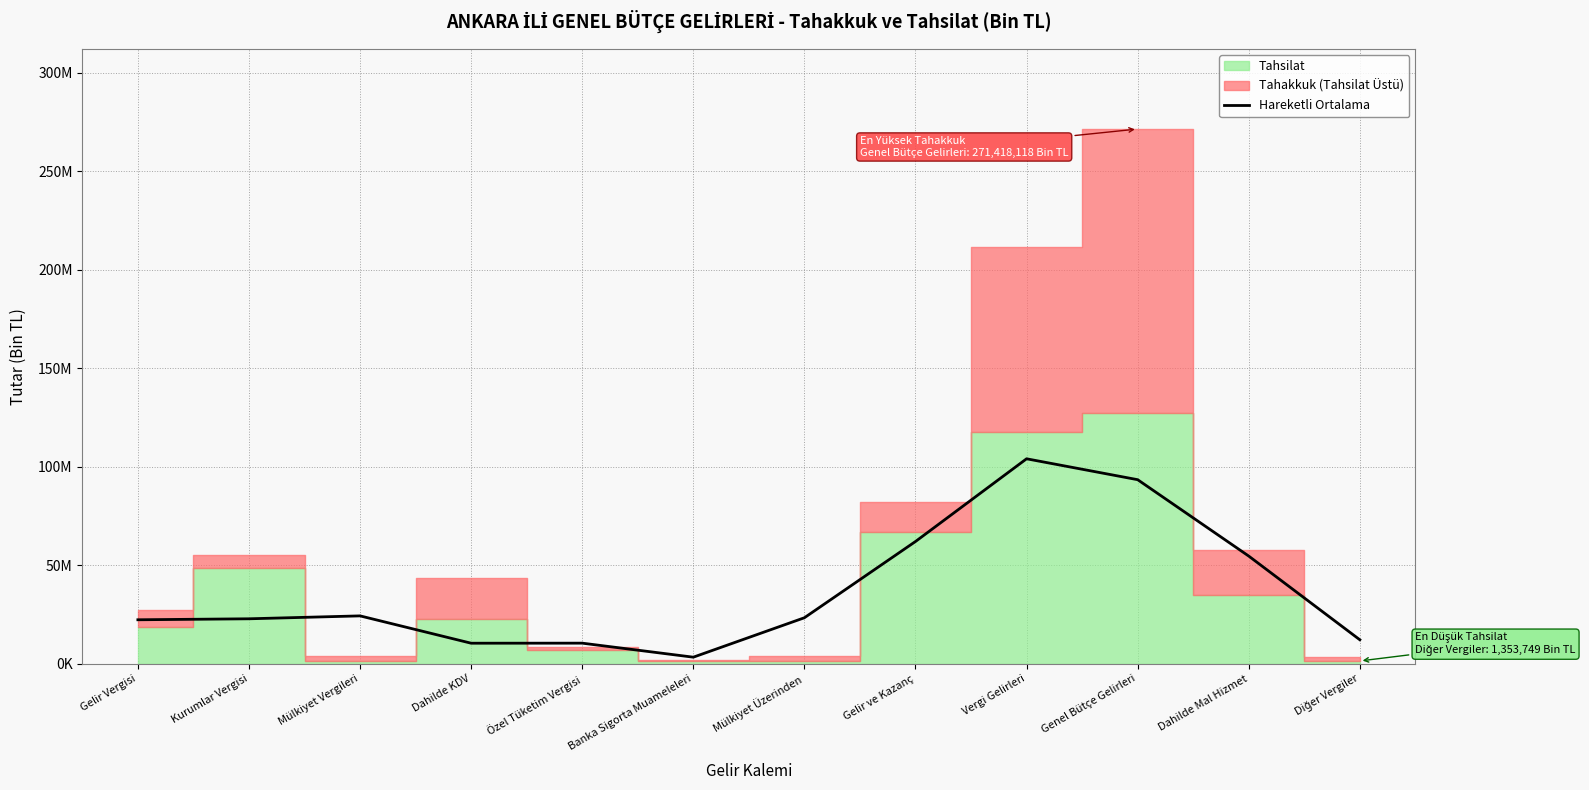

The value at Gelir Vergisi is 39820868.7. True or false?

False